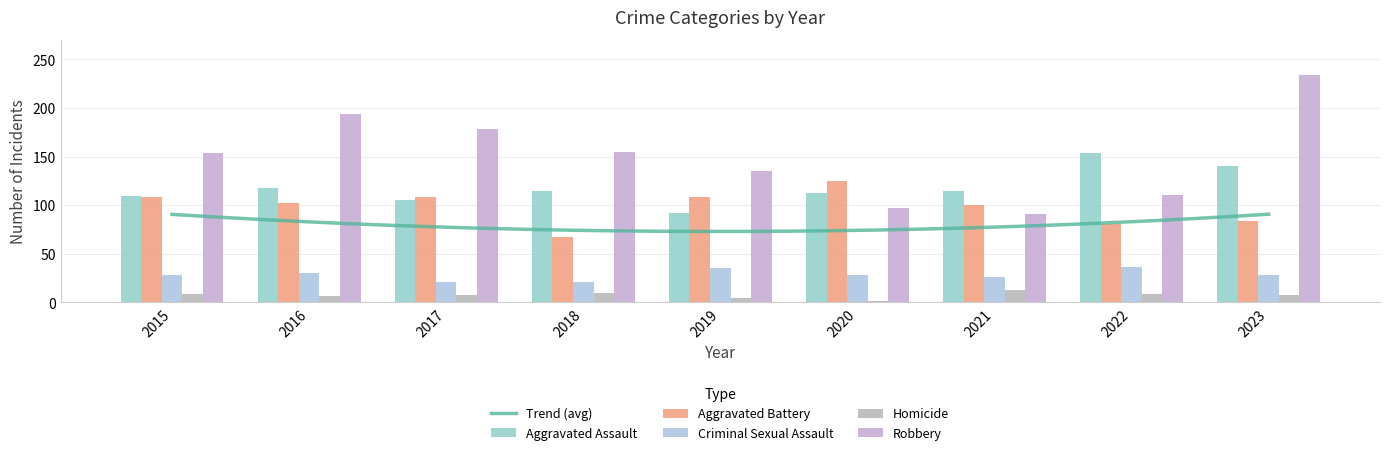

At which category is the sum across all series the highest?

2023